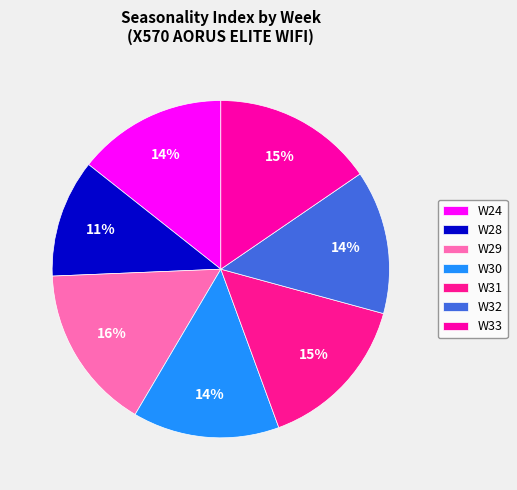

True or false: W31 accounts for 26% of the total.

False